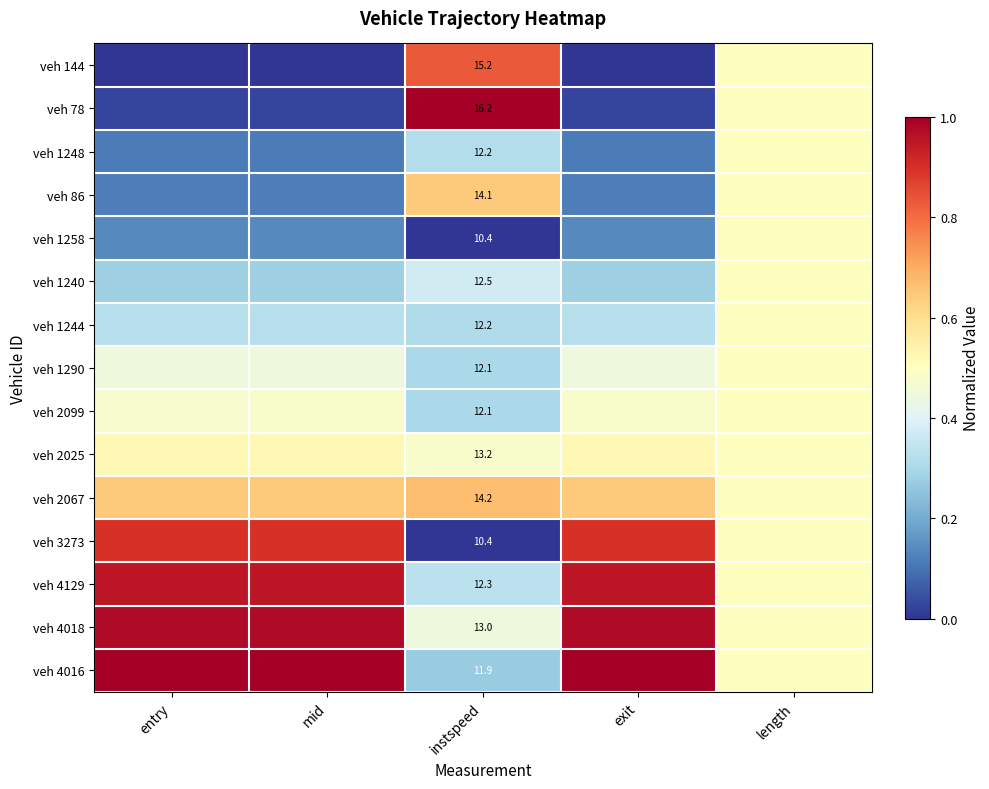

The value of veh 2025 at exit is 0.7. True or false?

False